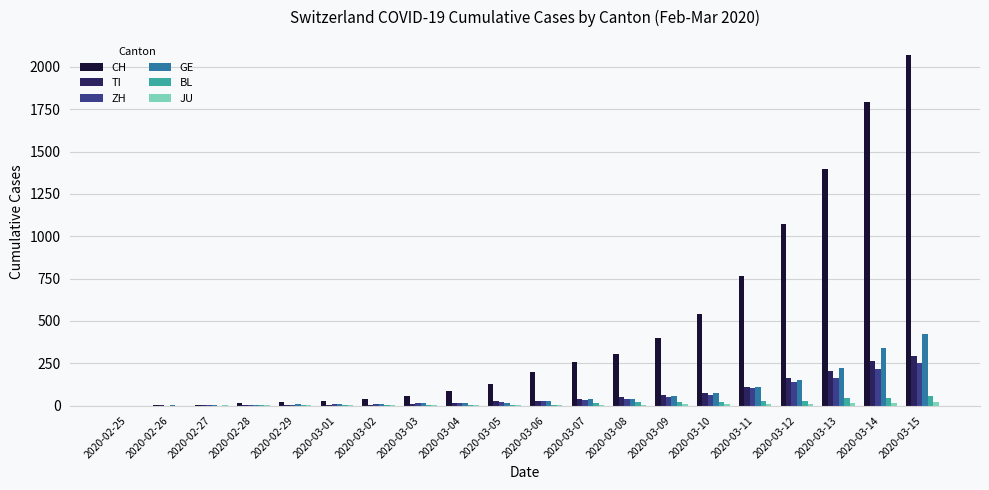

Is the value of GE at 2020-03-09 greater than the value of BL at 2020-03-01?

Yes